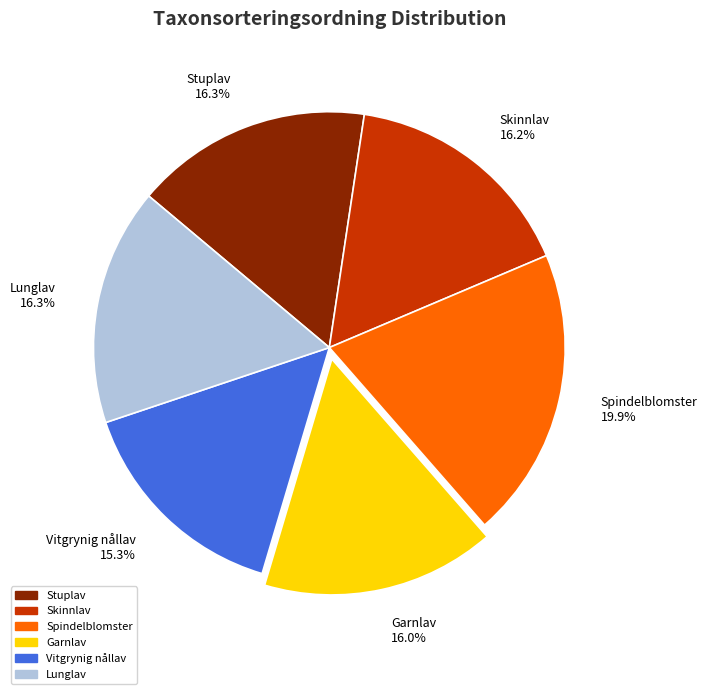

Does Lunglav represent more than half of the total?

No